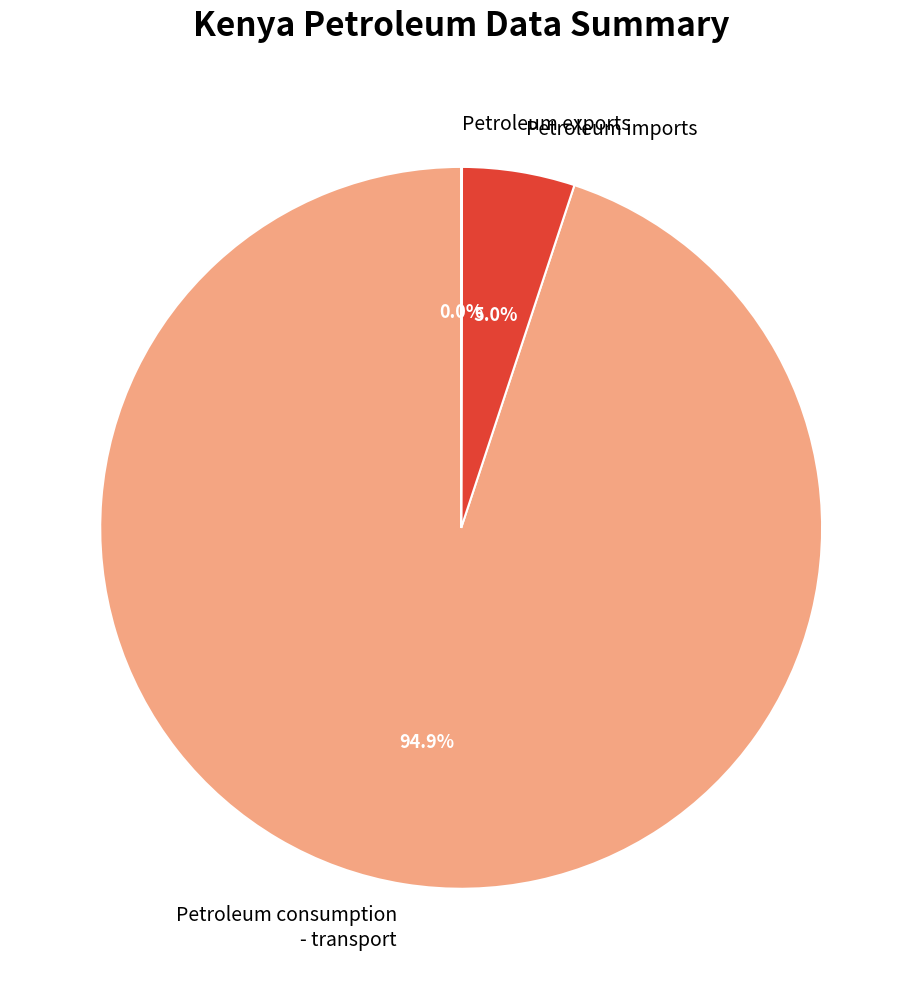

What portion of the pie excludes Petroleum imports?

95.0%